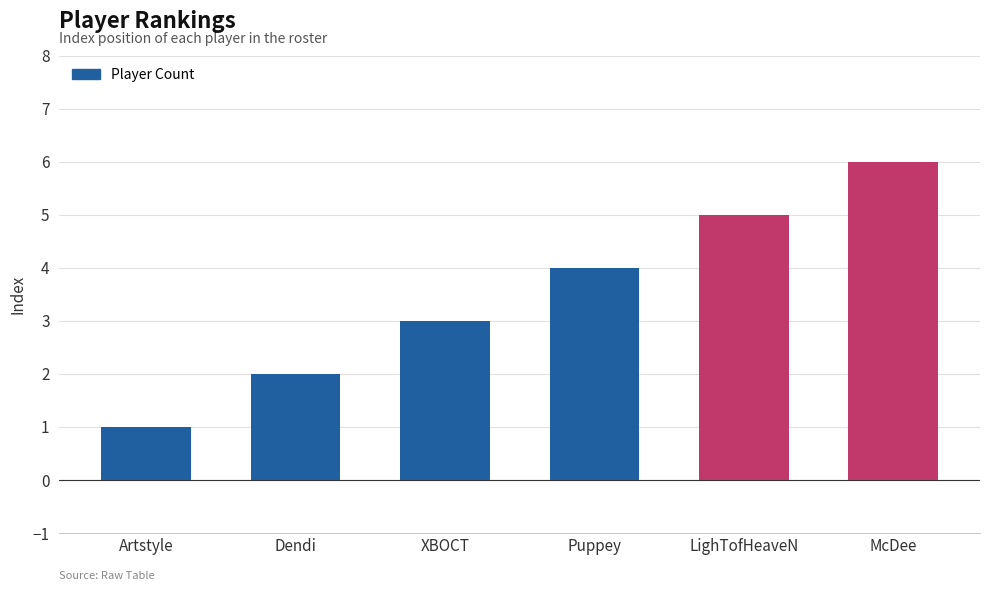

Are the bars horizontal?

No